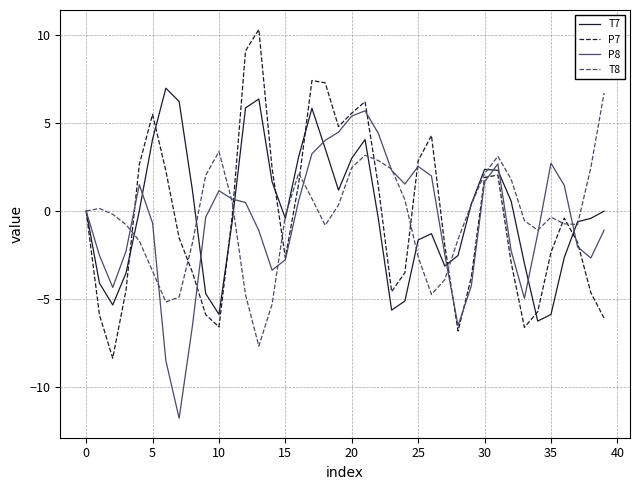

What is the lowest value of the T7 series?

-6.2